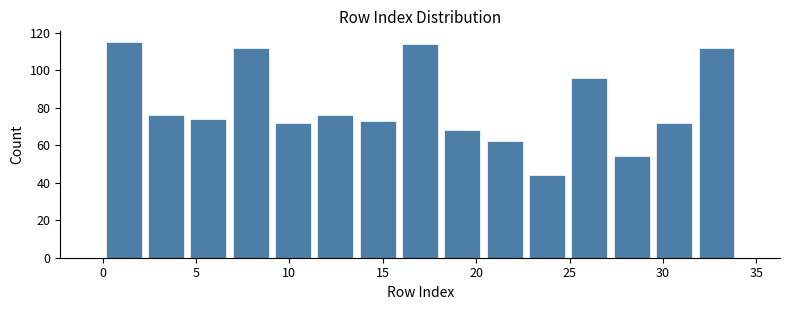

Reading left to right, transcribe this chart: for each bar, give the range it covers on the x-axis and its height. Neither the bar edges nor the heights are printed on the chart, so give them approximately, as read against the axes.

0.0 to 2.5: 116
2.5 to 4.5: 76
4.5 to 7.0: 74
7.0 to 9.0: 112
9.0 to 11.5: 72
11.5 to 13.5: 76
13.5 to 16.0: 74
16.0 to 18.0: 114
18.0 to 20.5: 68
20.5 to 22.5: 62
22.5 to 25.0: 44
25.0 to 27.0: 96
27.0 to 29.5: 54
29.5 to 31.5: 72
31.5 to 34.0: 112